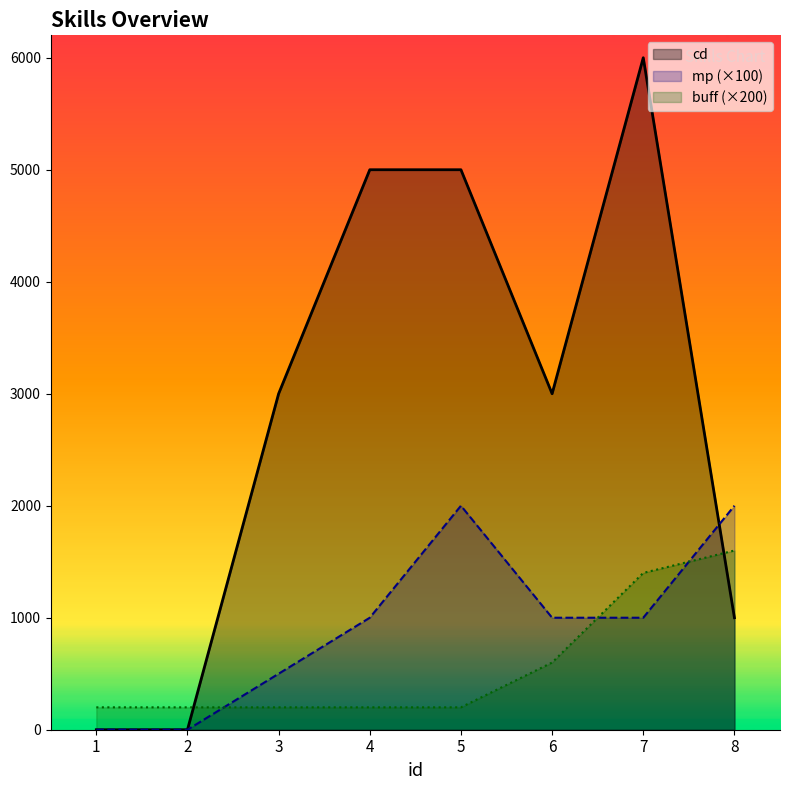

How many intersections are there between buff and mp?

3